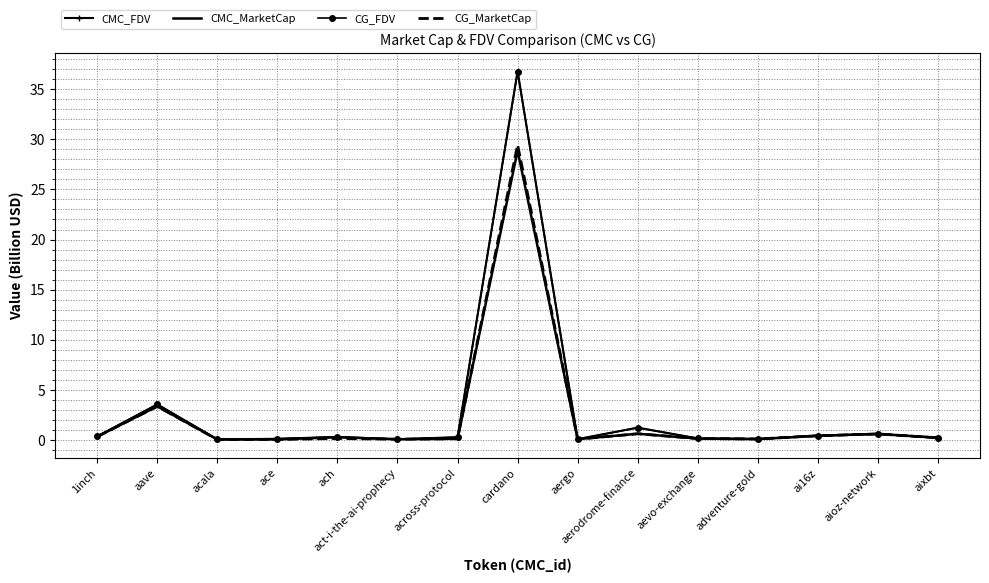

Is the value of CMC_MarketCap at cardano greater than the value of CG_MarketCap at aioz-network?

Yes